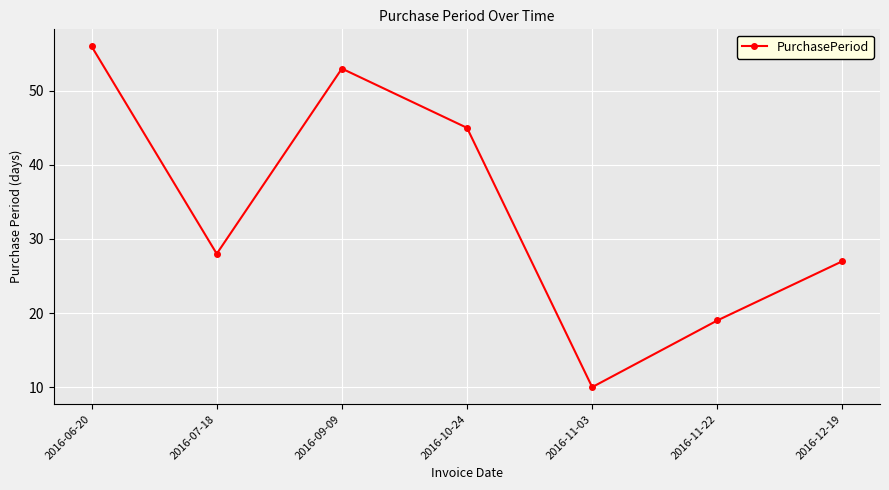

At which category does the data reach its first local valley?

2016-07-18